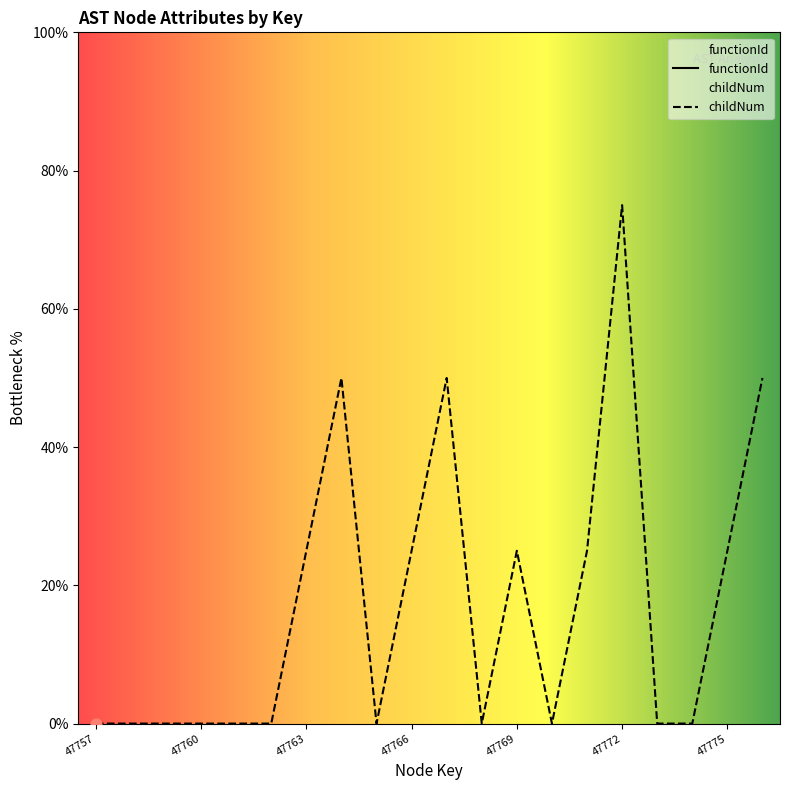

What is the change in value from 47764 to 47774?

-50